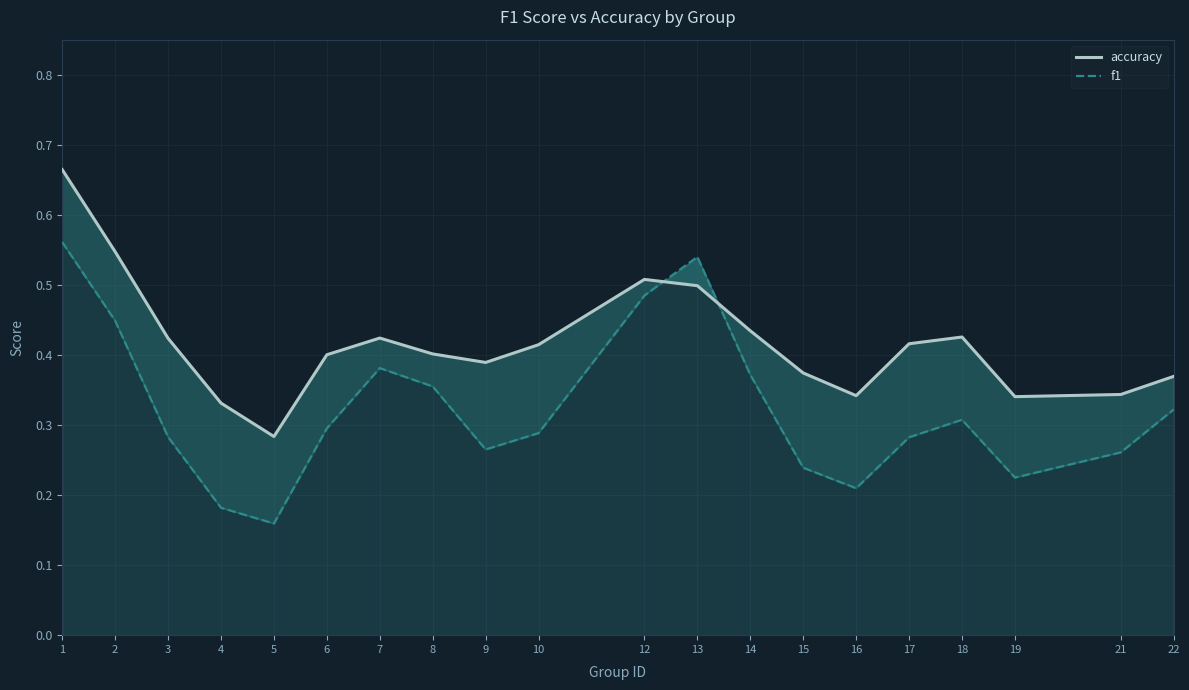

What is the average value of the f1 series?

0.3